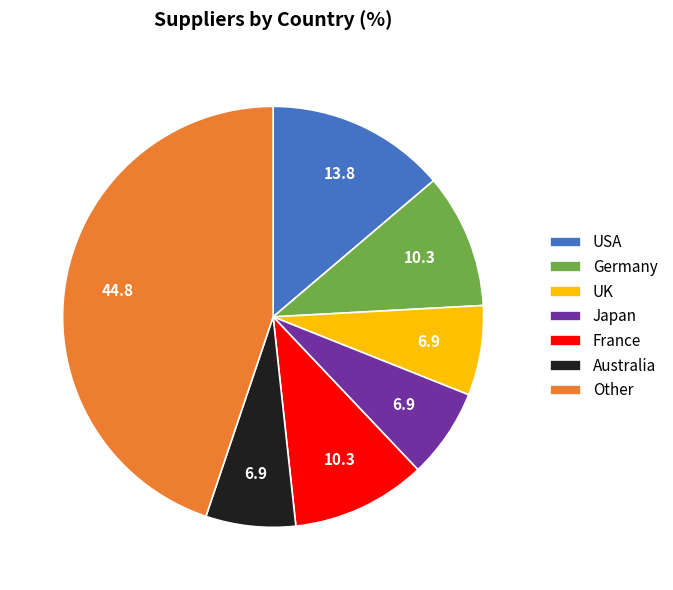

Which category has the biggest portion of the pie?

Other